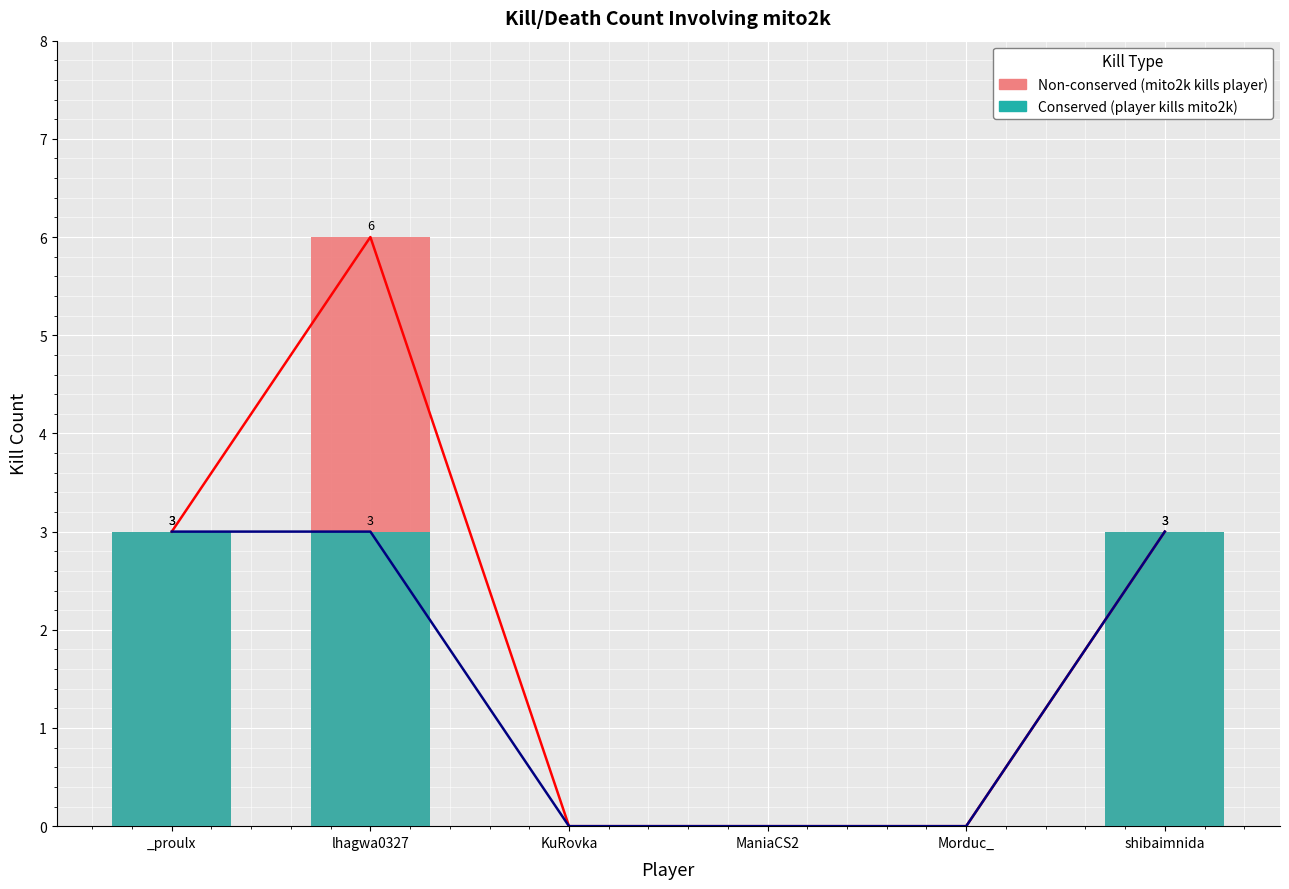

How many data points in Non-conserved (mito2k kills player) are less than 3?

3